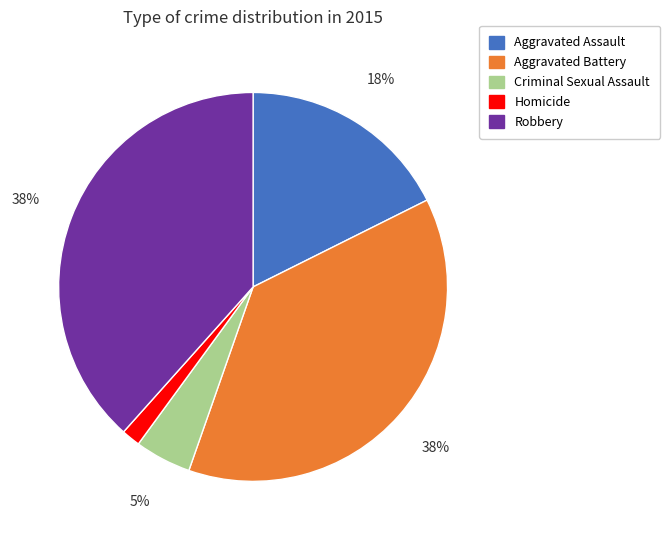

Is the sum of Robbery and Criminal Sexual Assault greater than half?

No